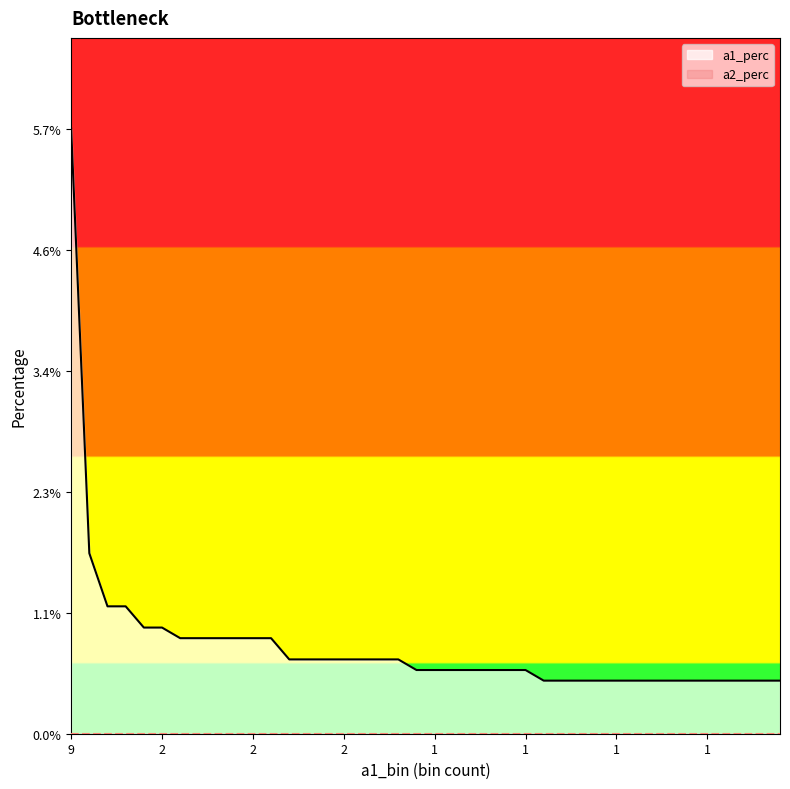

What is the sum of all values?

0.3